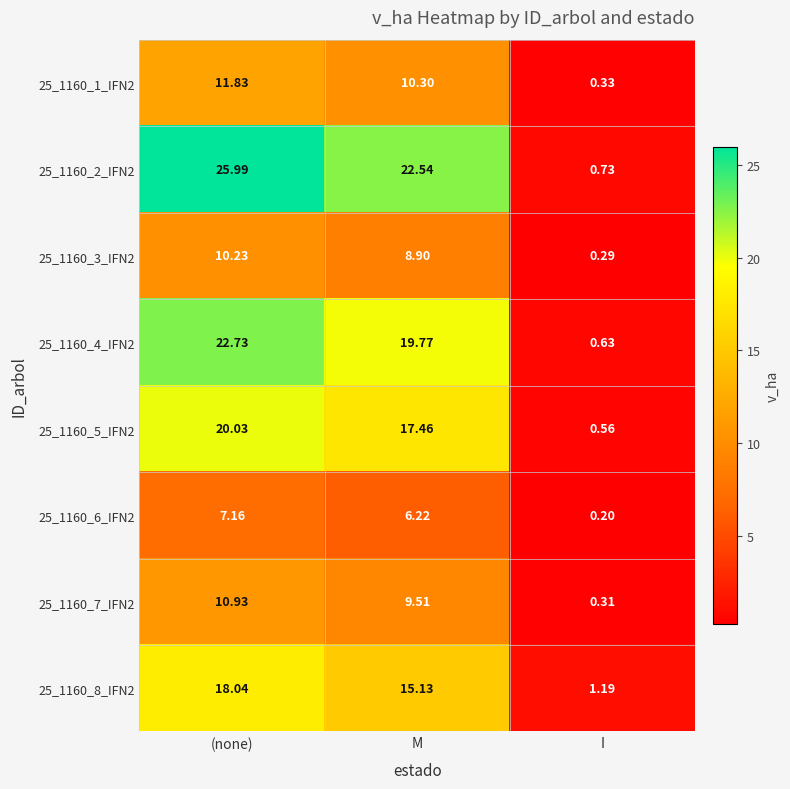

At how many categories does at least one series exceed 7?

2